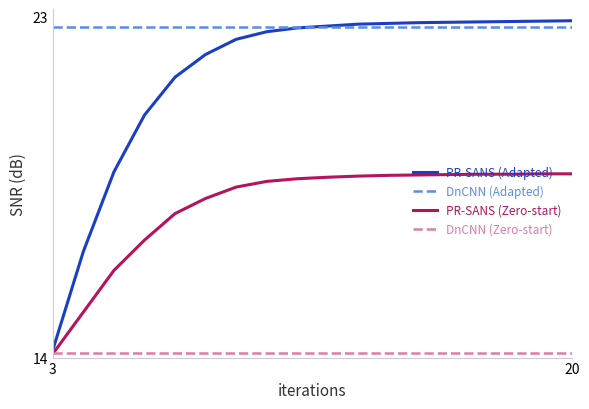

What is the minimum value shown in the chart?

14.1